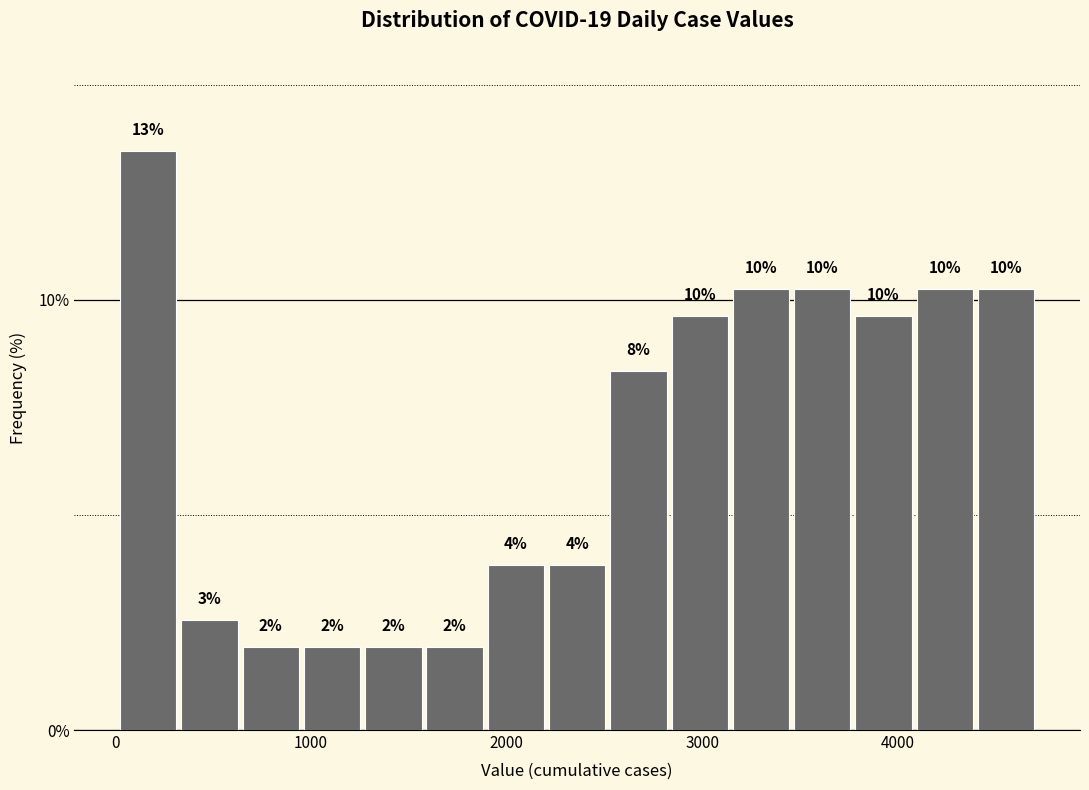

Read against the x-axis, roughly where is the centre of the tallest bar?

200